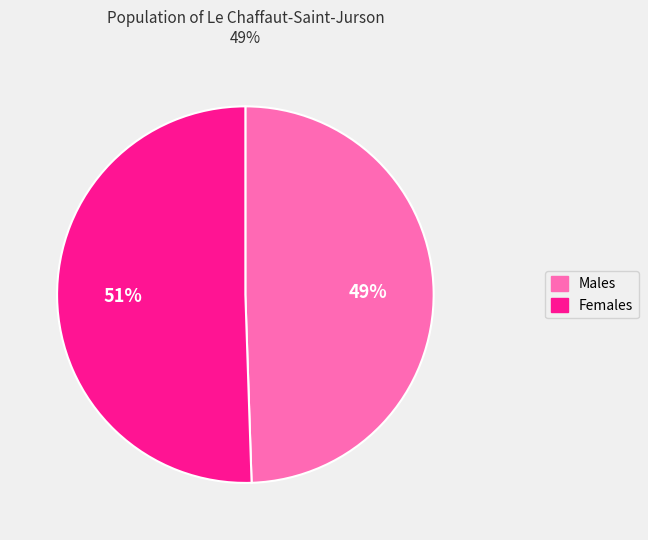

Is there a majority slice in this chart?

Yes